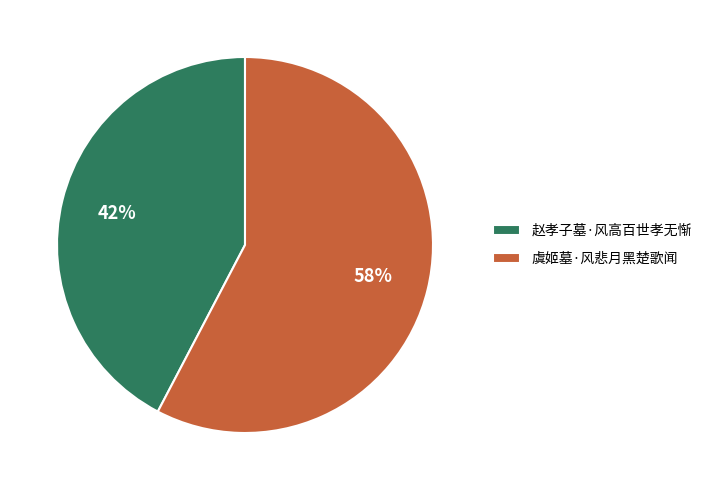

What is the largest slice in the pie chart?

虞姬墓·风悲月黑楚歌闻